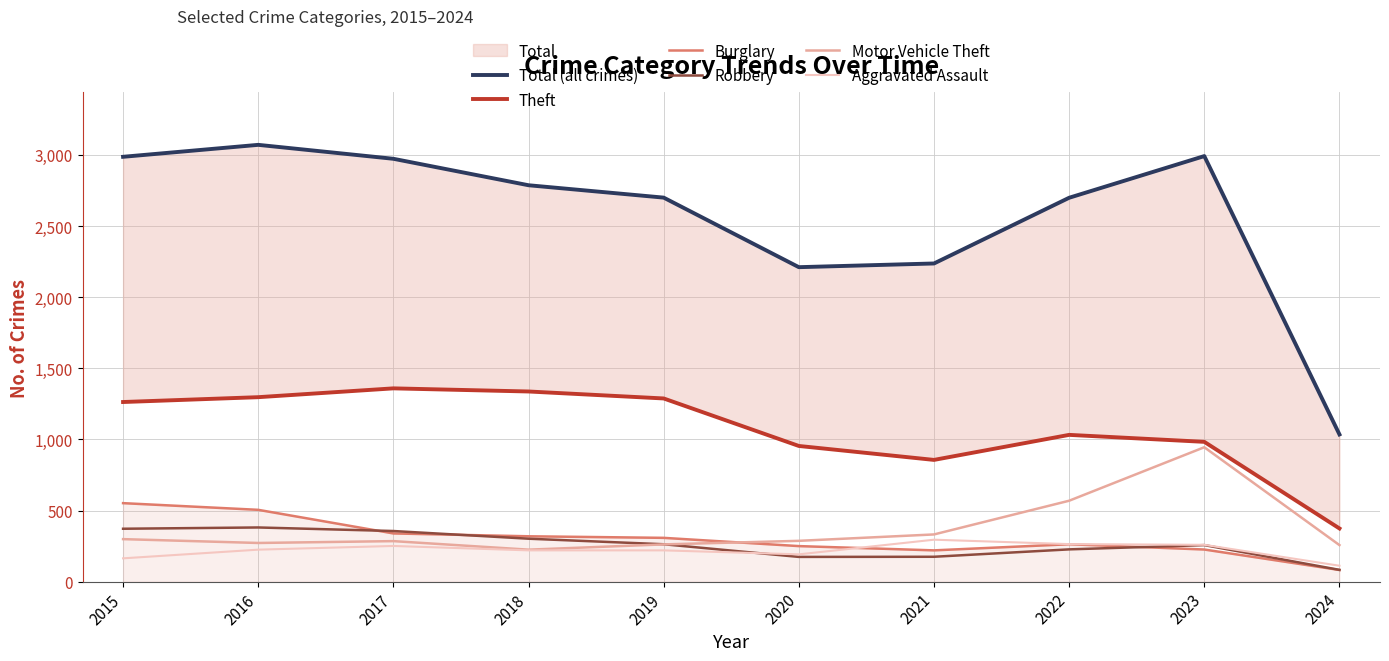

Rank the series at 2017 from lowest to highest value.

Aggravated Assault, Motor Vehicle Theft, Burglary, Robbery, Theft, Total (all crimes)